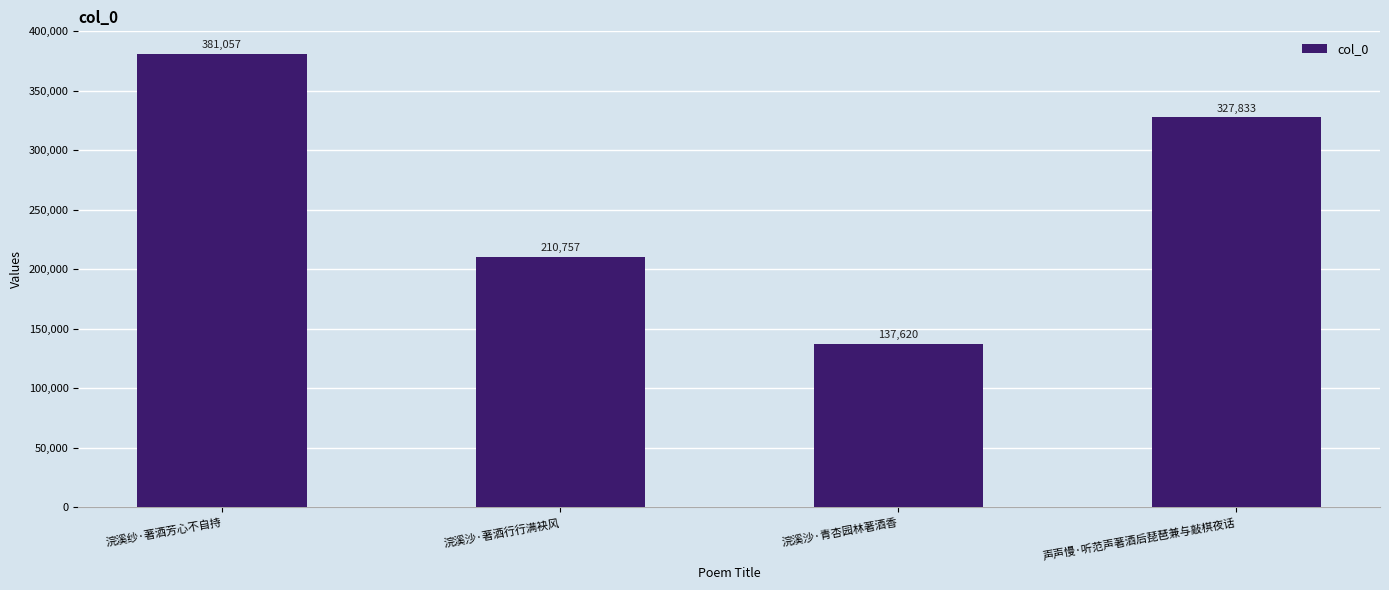

What is the change in value from 浣溪沙·著酒行行满袂风 to 声声慢·听范声著酒后琵琶兼与敲棋夜话?

+117076